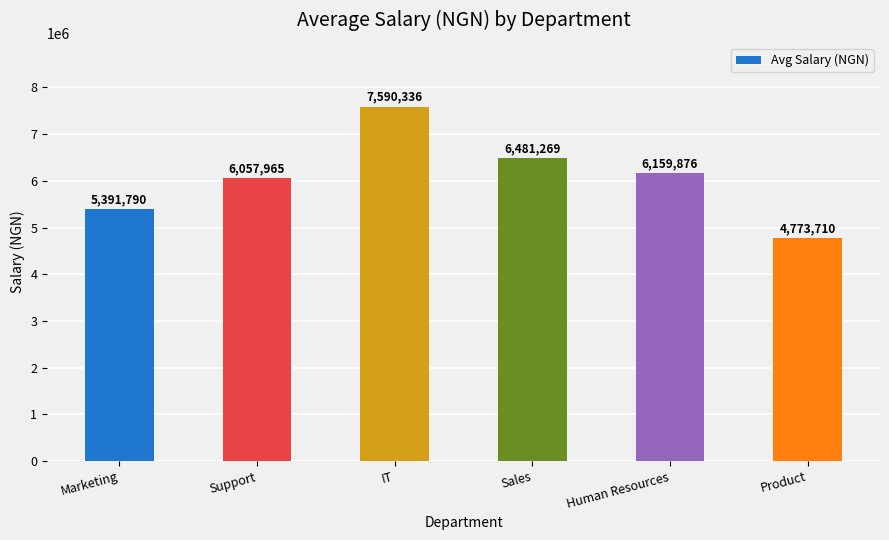

What is the minimum value shown in the chart?

4773710.6